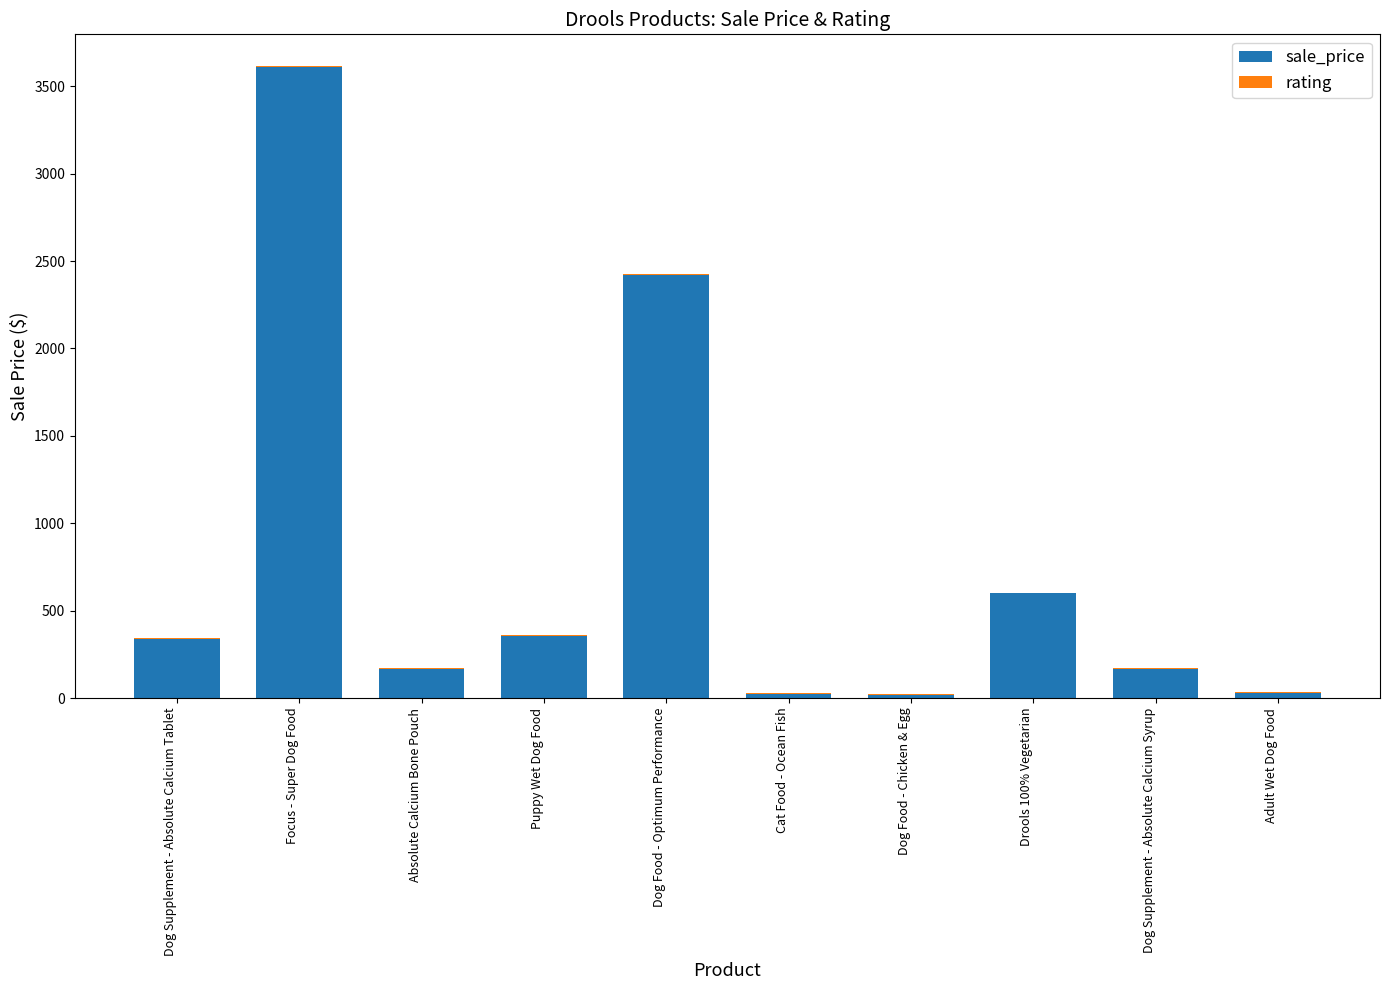

What is the highest value of the sale_price series?

3612.5